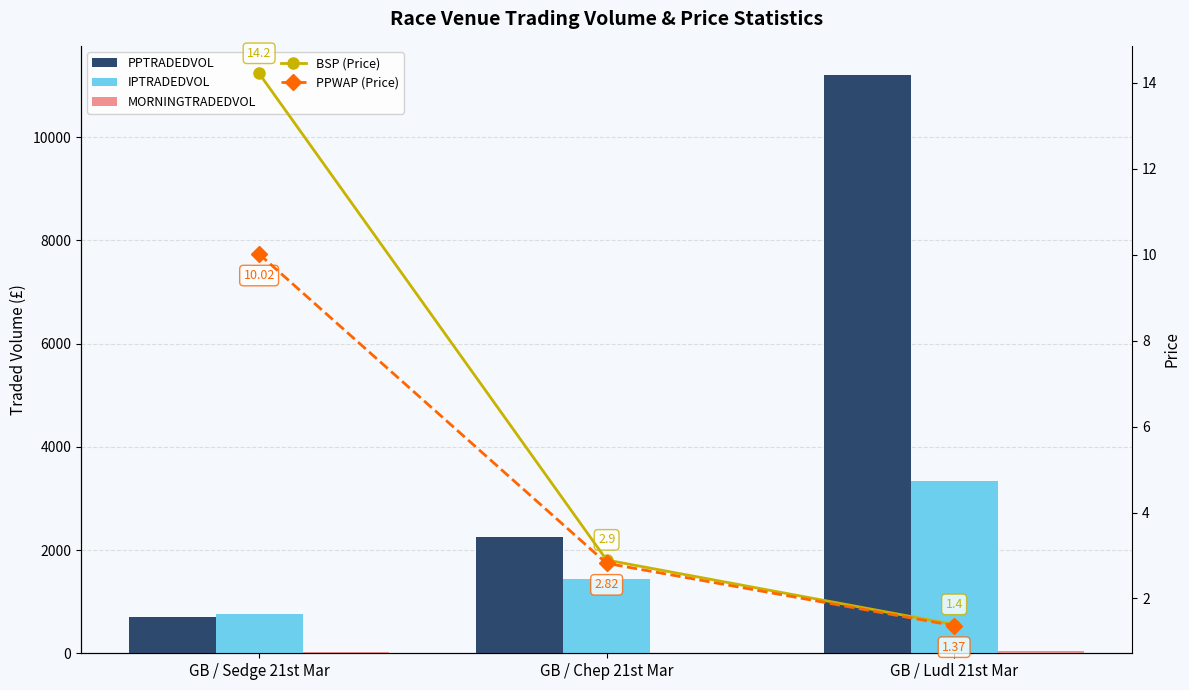

What is the total value across all series at GB / Ludl 21st Mar?

14595.4